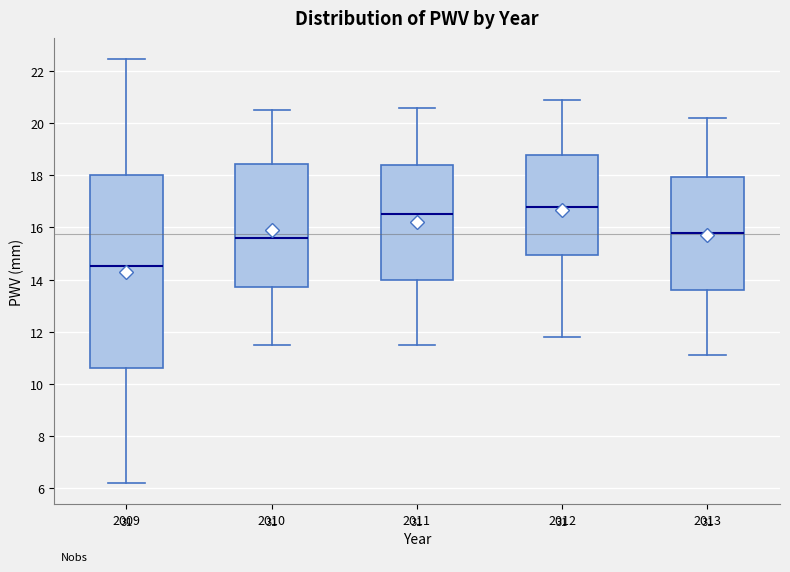

Where does the median line of the box at x = 2009 sit on the y-axis? The values are not printed on the chart, so give them approximately, as read against the axis.

14.6